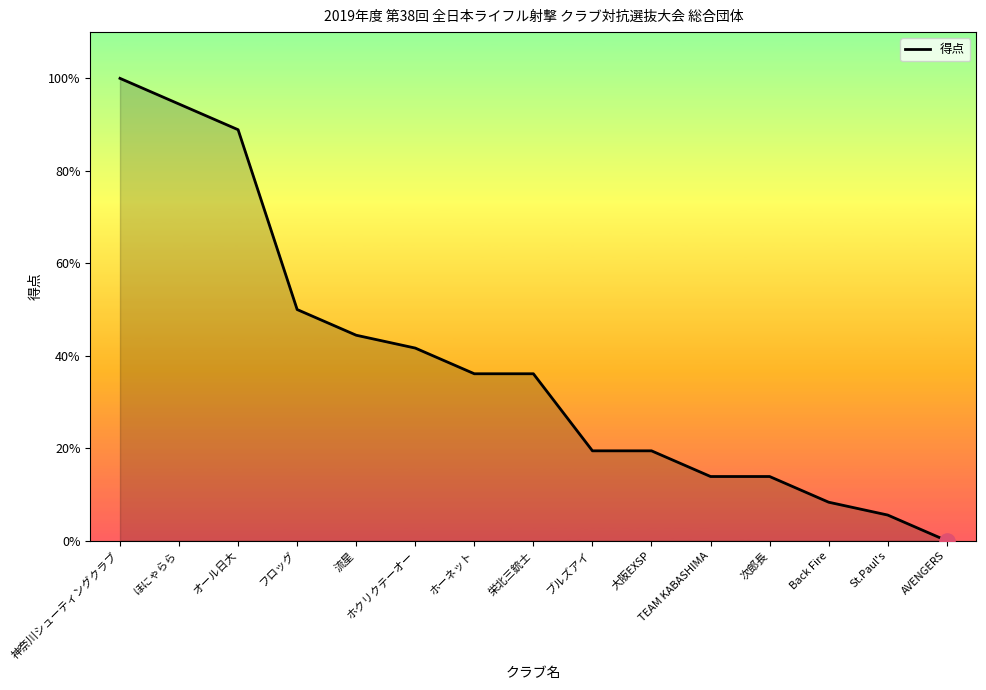

Which has a higher value, 流星 or ほにゃらら?

ほにゃらら